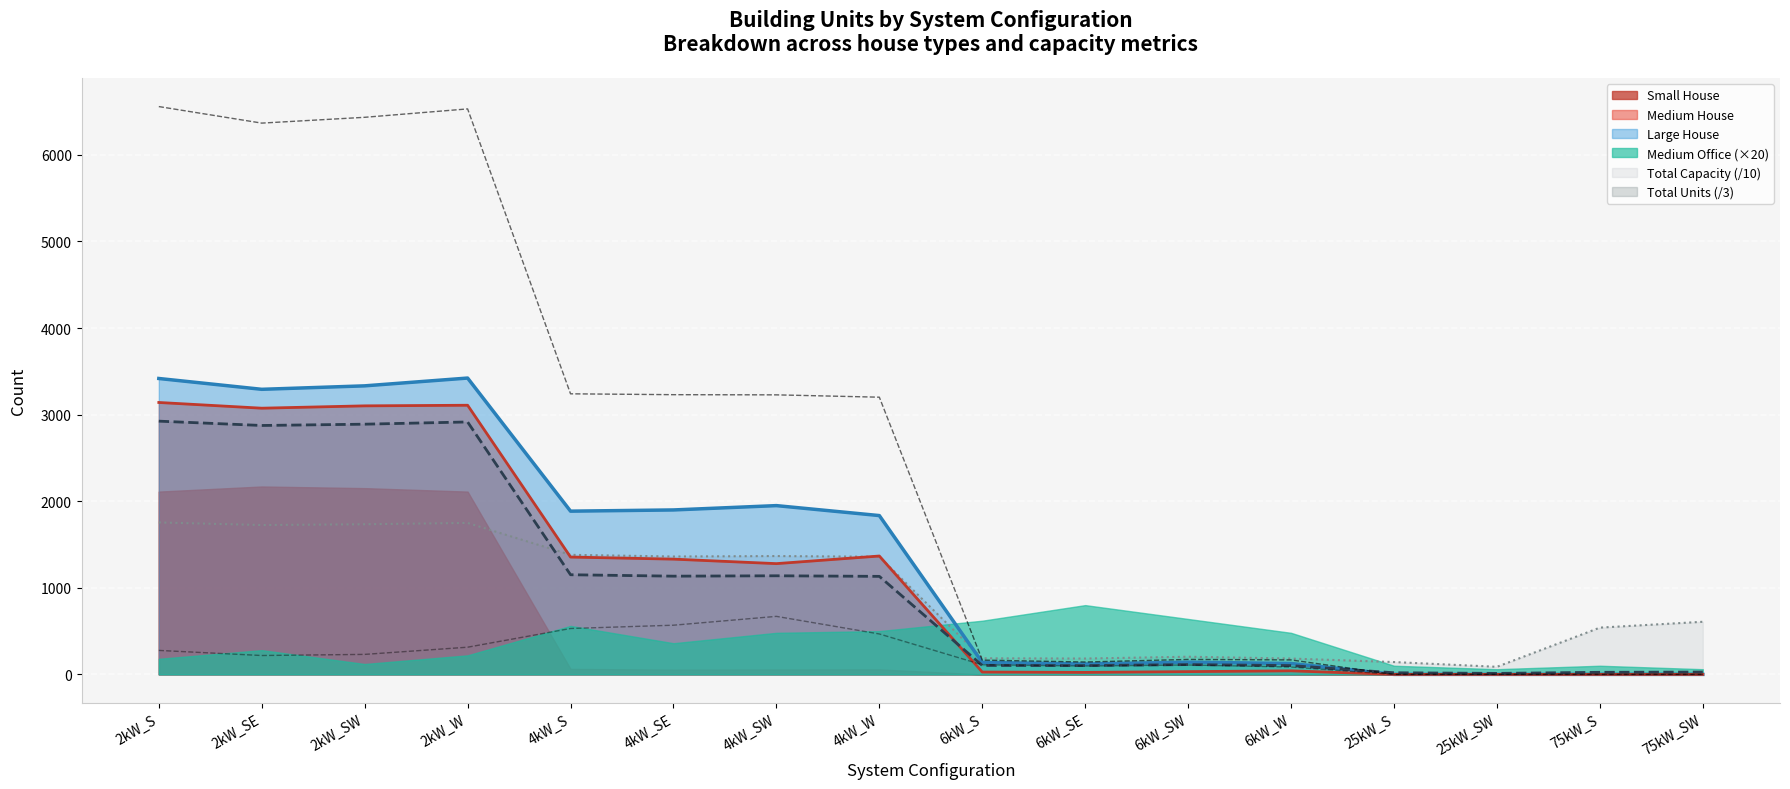

True or false: Medium House and Large House cross at least once.

False